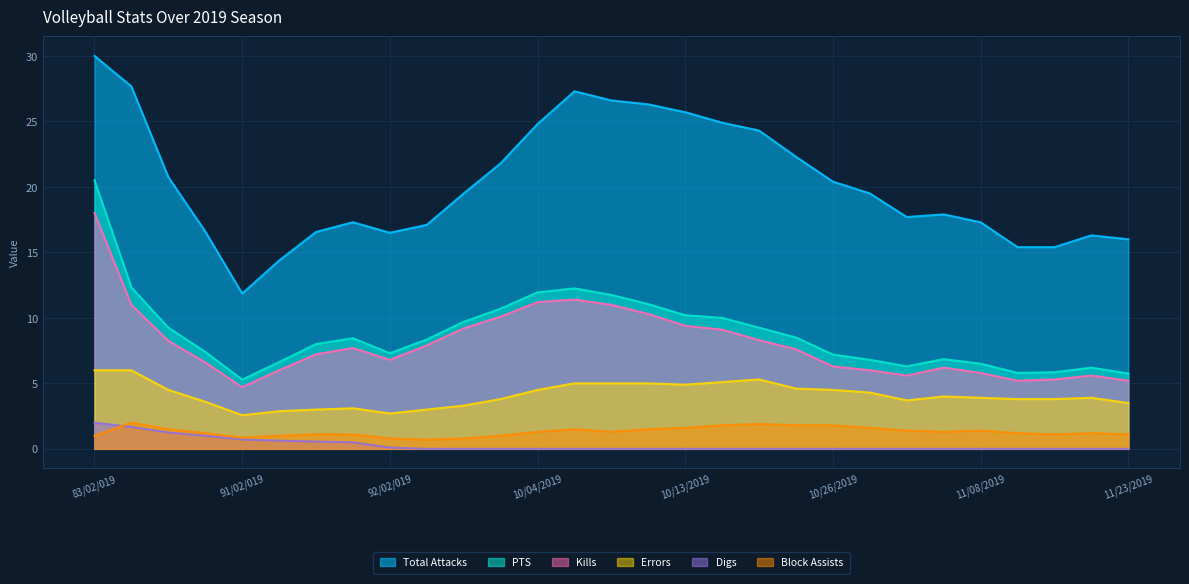

Which series has the widest spread of values?

Total Attacks